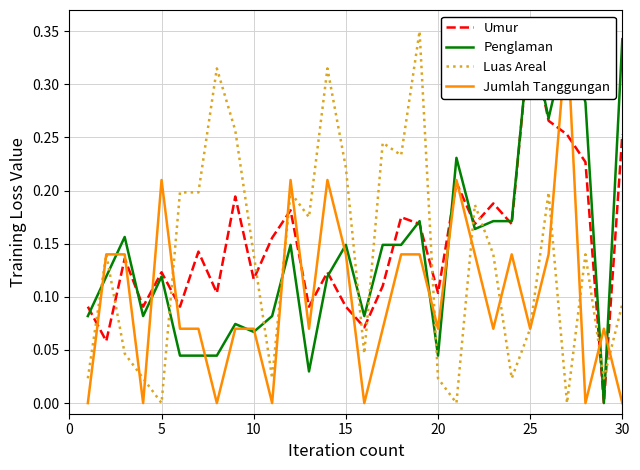

True or false: Luas Areal has a value of 0.2 at 5.

False